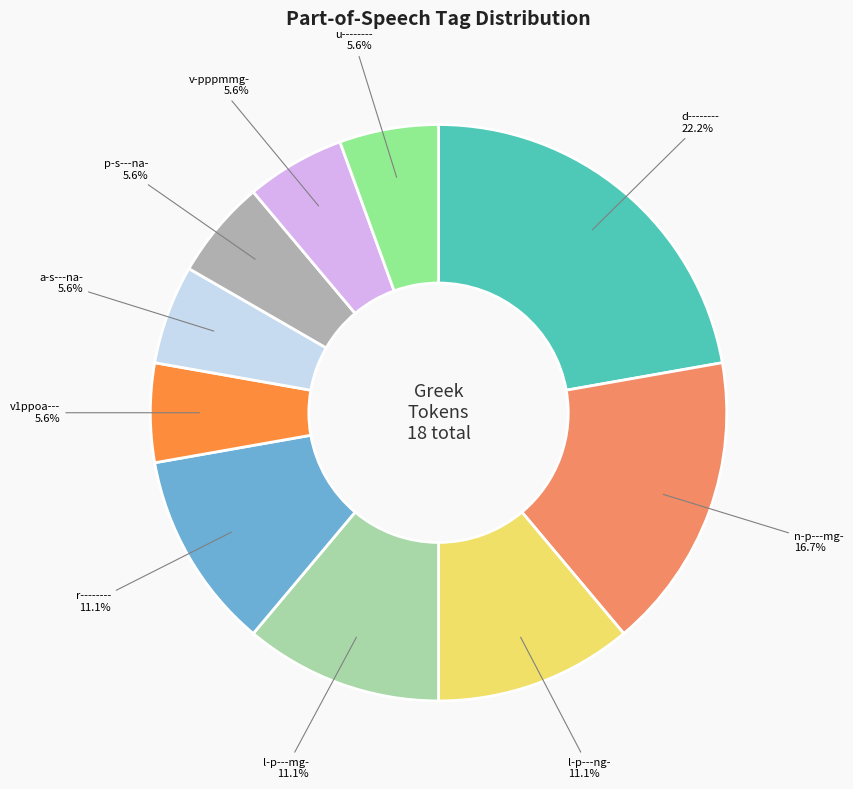

Which slice is the largest?

d--------